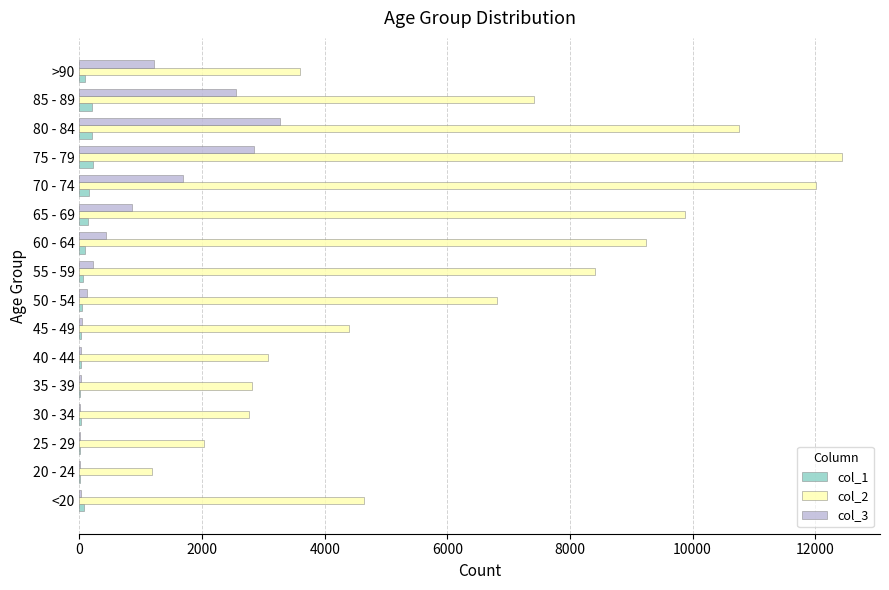

Which series has the largest total across all categories?

col_2